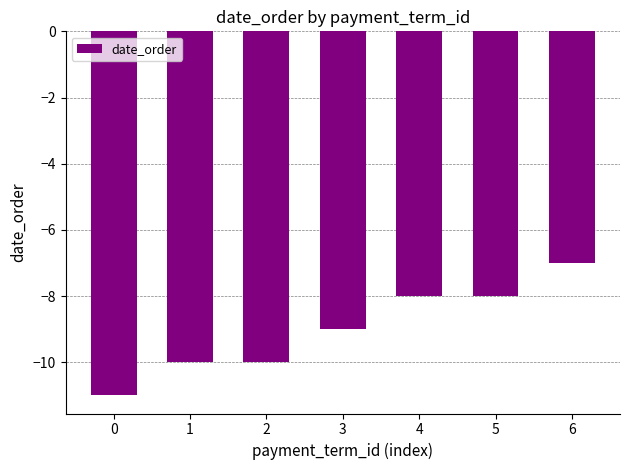

What is the change in value from 1 to 5?

+2